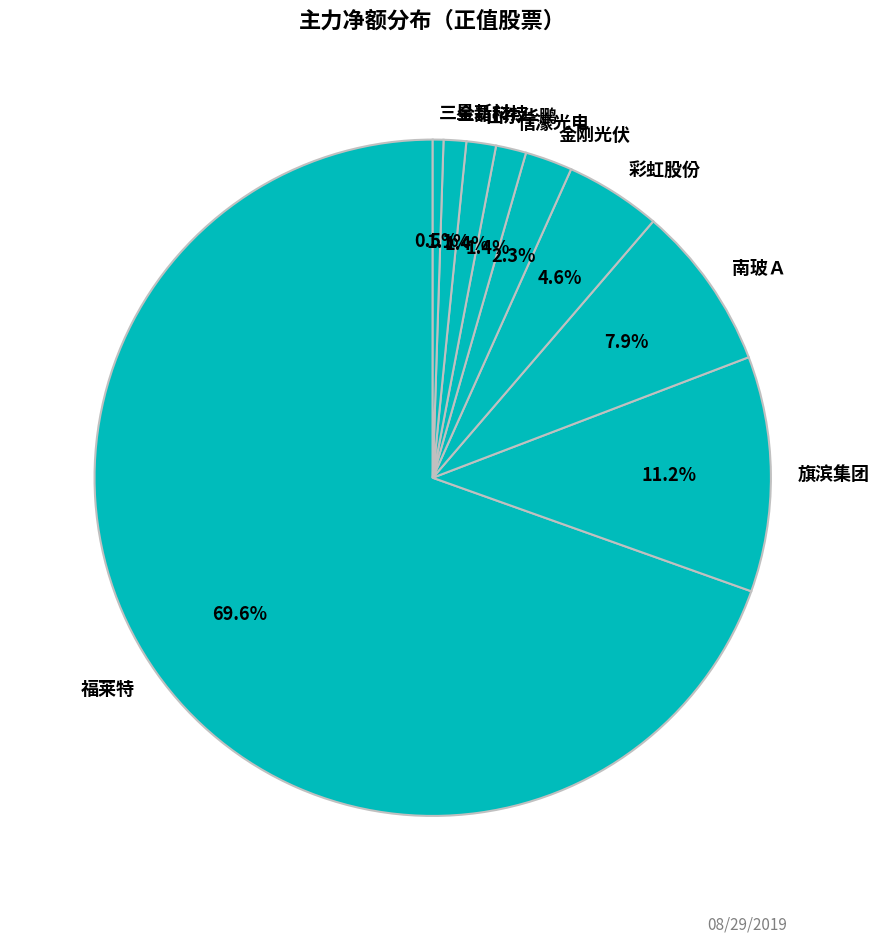

How many segments does this pie chart have?

9